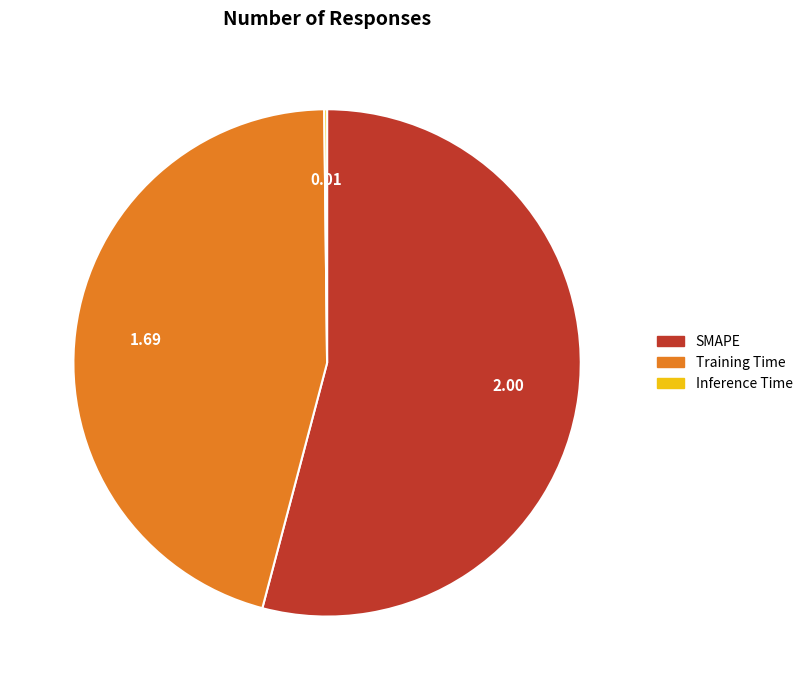

Which has a higher value, SMAPE or Training Time?

SMAPE